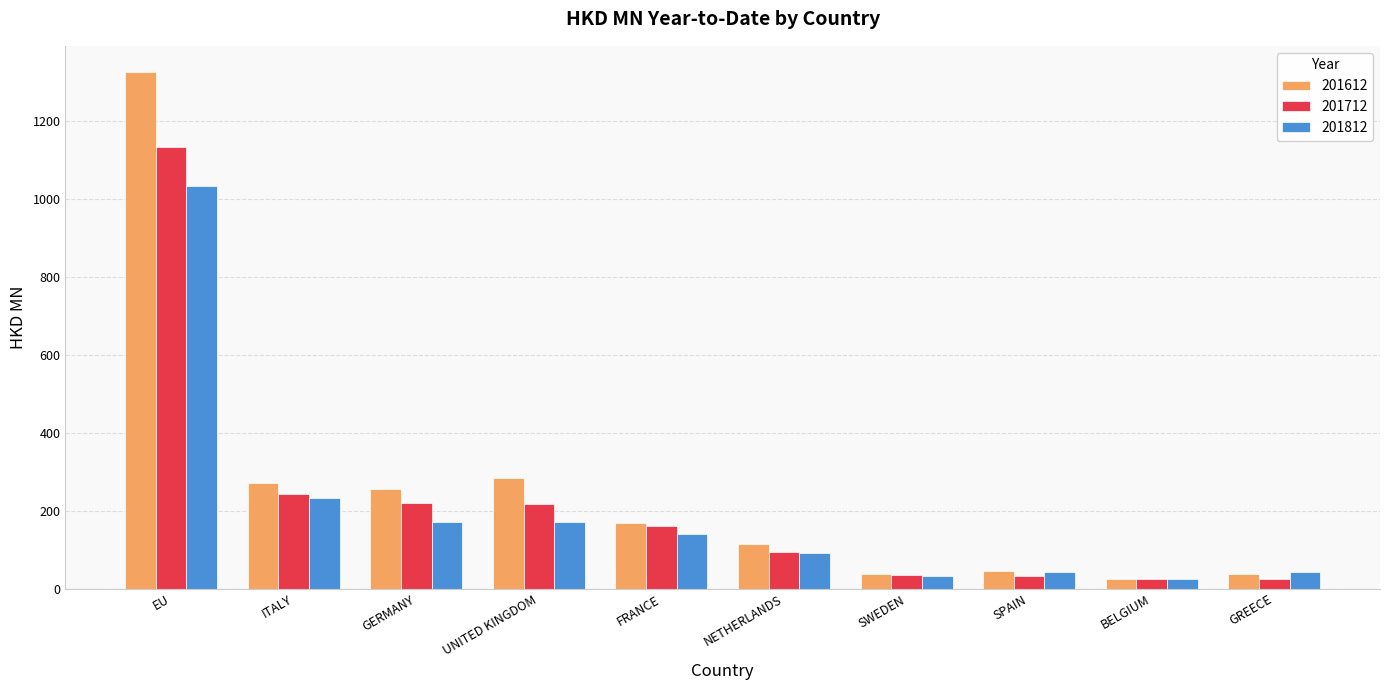

What is the highest value of the 201612 series?

1325.2